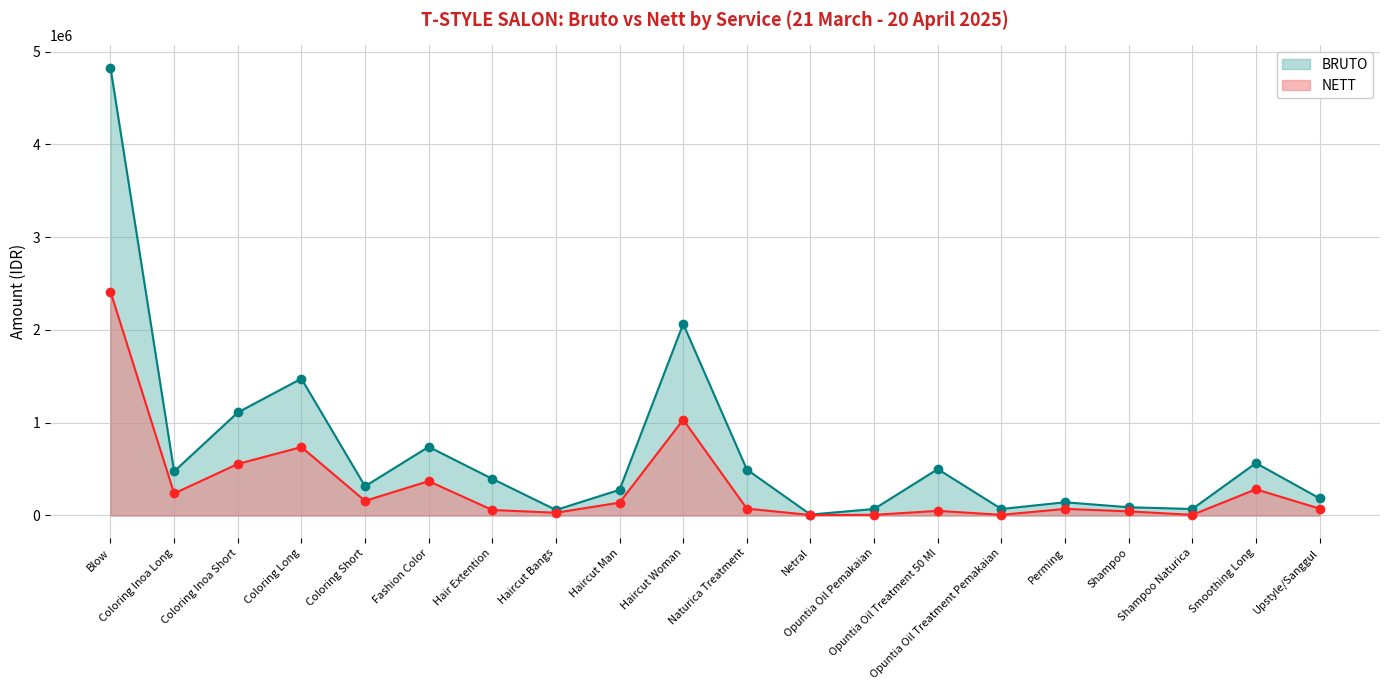

At which label is BRUTO closest to 2417375?

Haircut Woman